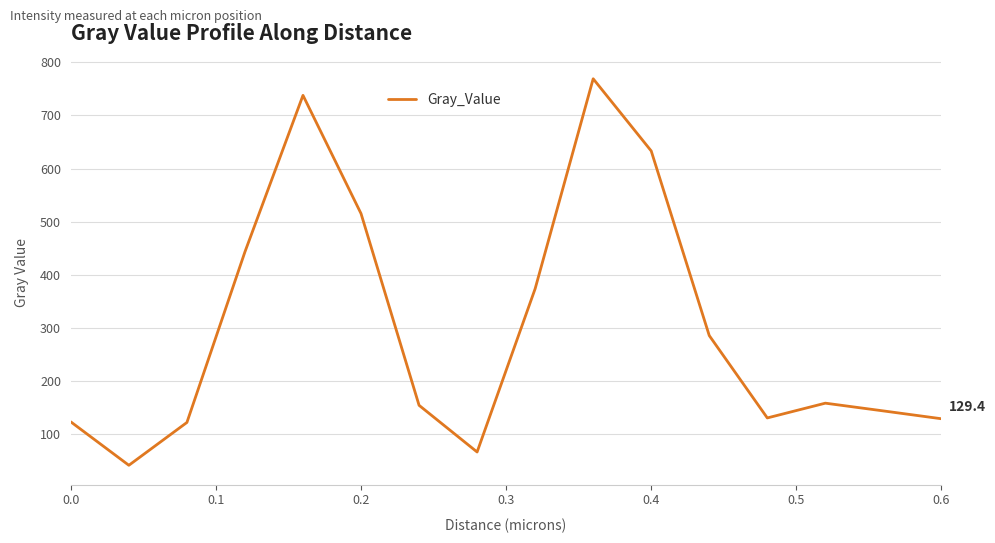

What is the minimum value shown in the chart?

41.9